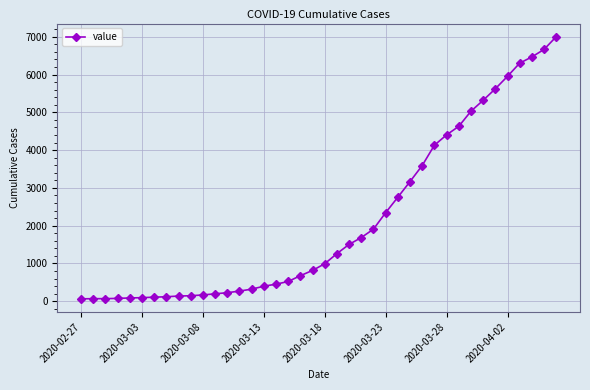

Is this an area chart (filled region under the line)?

No